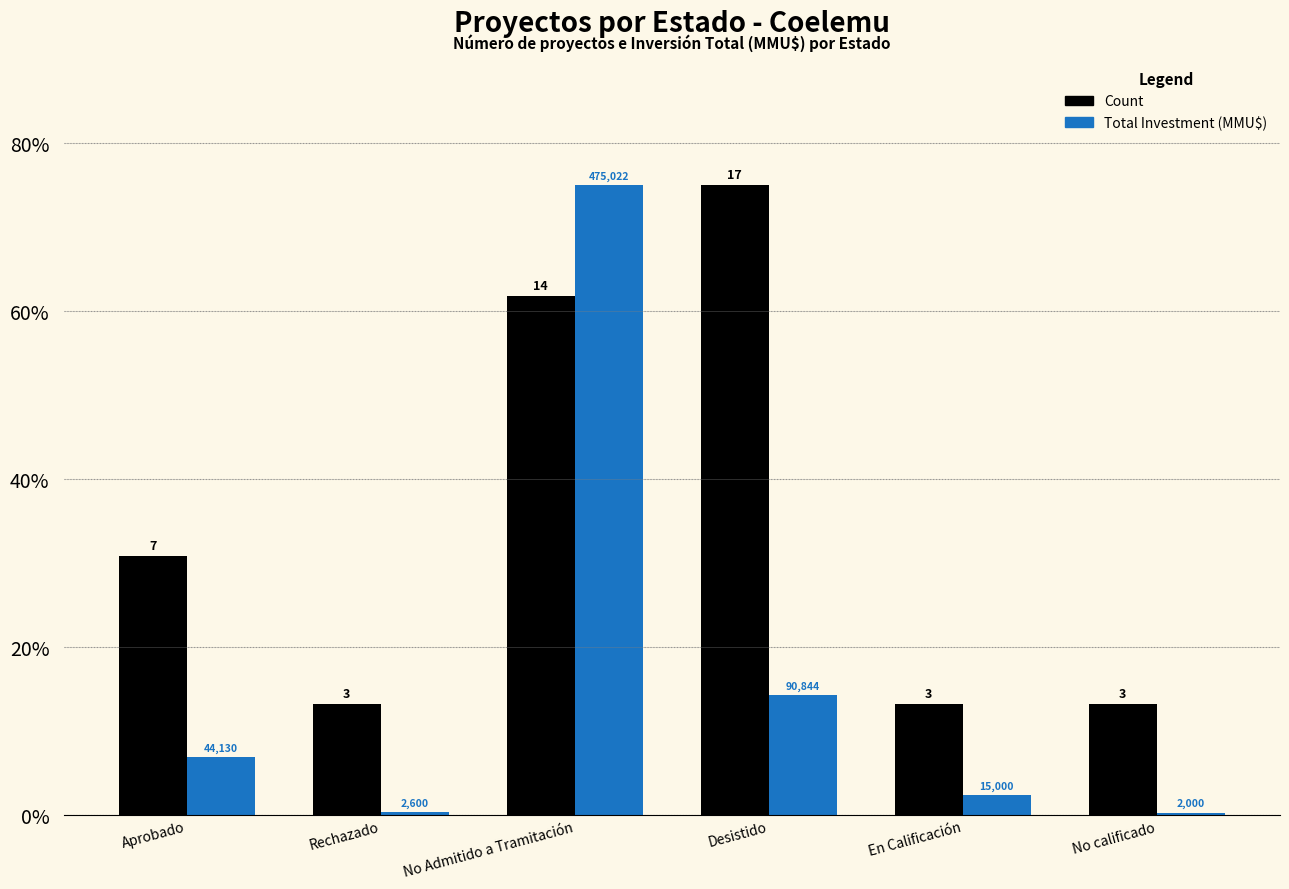

Reading left to right, what are all the values shown in this chart?

Count: Aprobado=30.9	Rechazado=13.2	No Admitido a Tramitación=61.8	Desistido=75.0	En Calificación=13.2	No calificado=13.2
Total Investment (MMU$): Aprobado=7.0	Rechazado=0.4	No Admitido a Tramitación=75.0	Desistido=14.3	En Calificación=2.4	No calificado=0.3